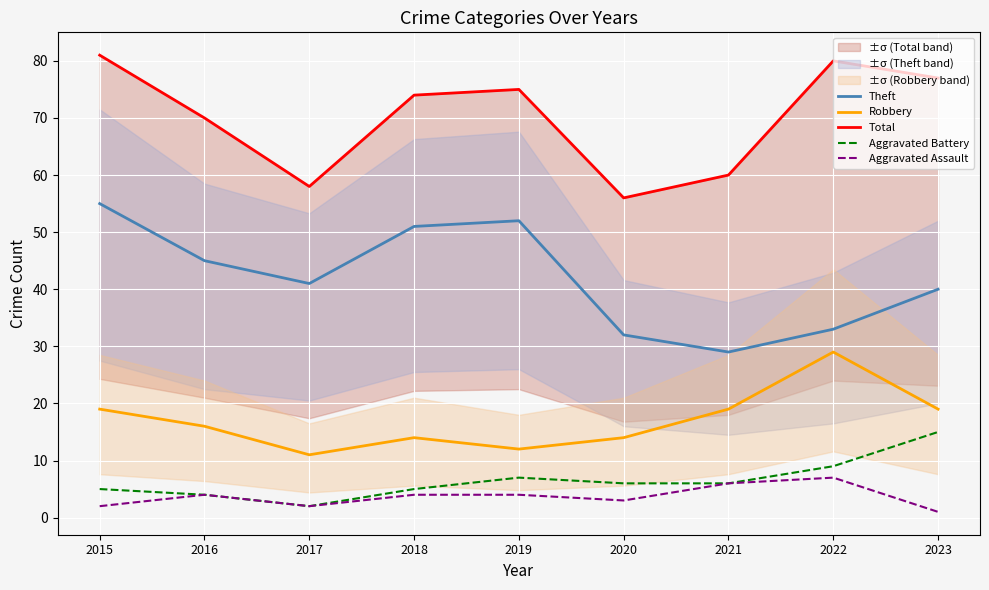

What is the value of the Robbery point at the 6th from the left?

14